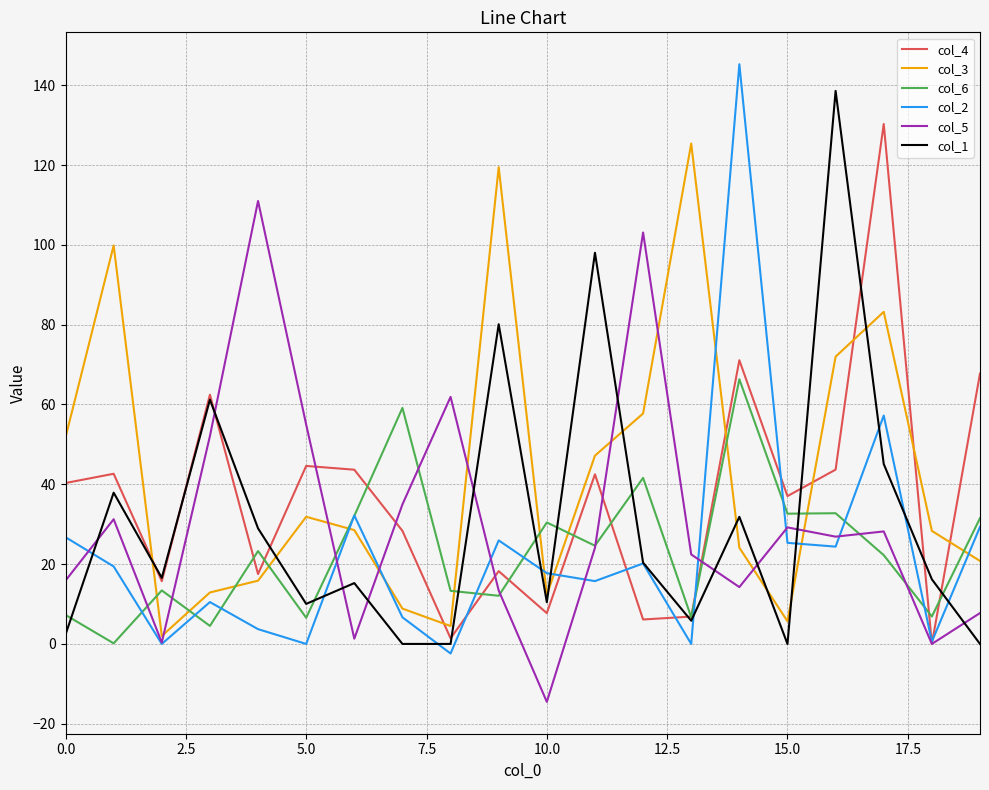

What is the minimum value shown in the chart?

-14.5